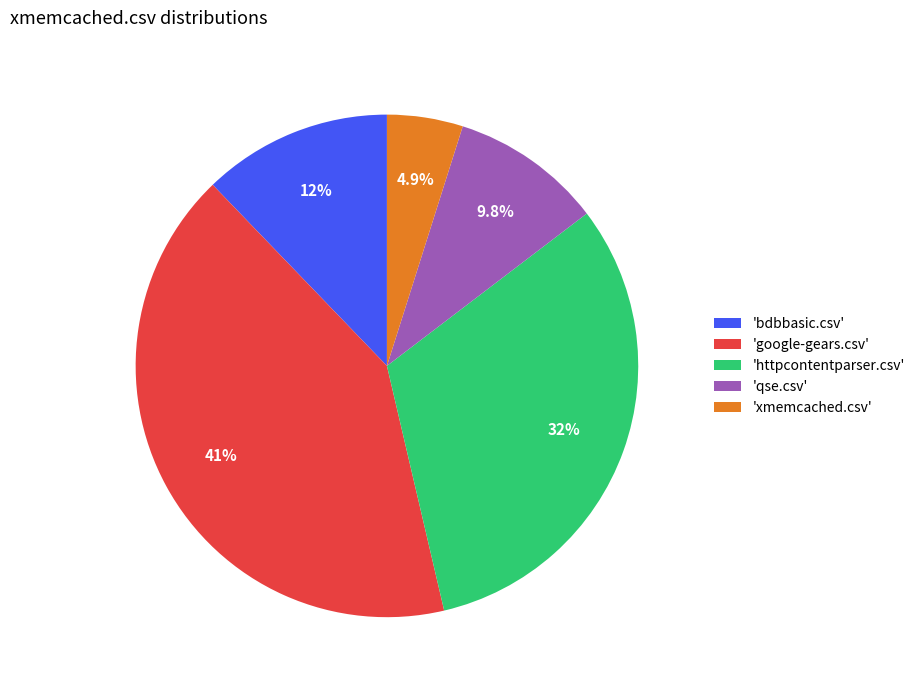

Do 'httpcontentparser.csv' and 'qse.csv' together represent more than half of the pie?

No